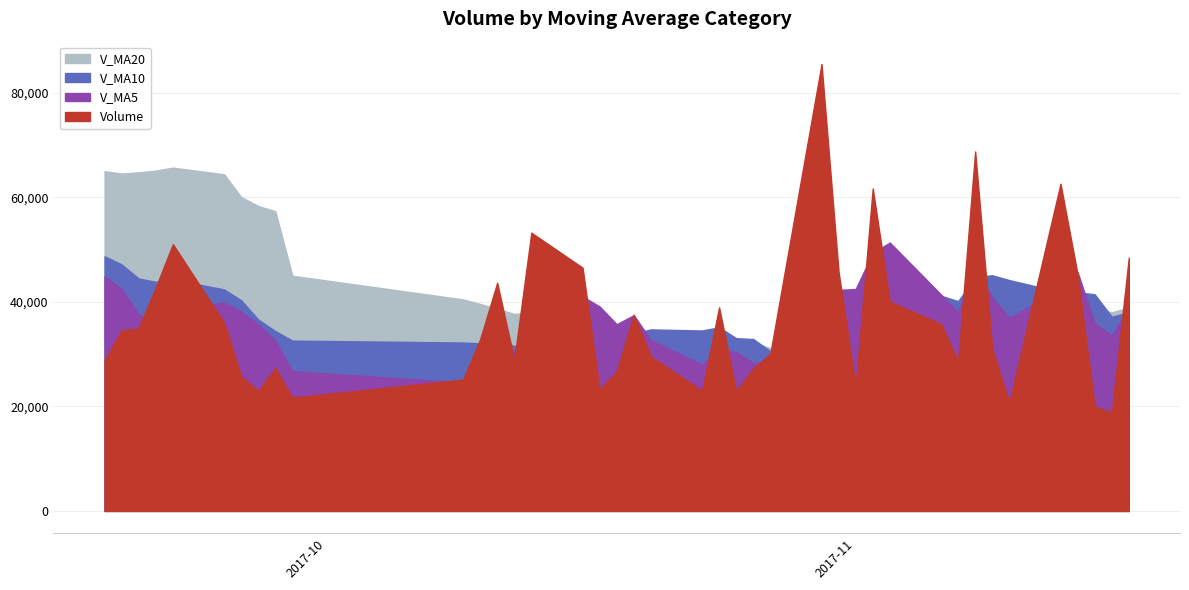

Count the number of data series in this chart.

4